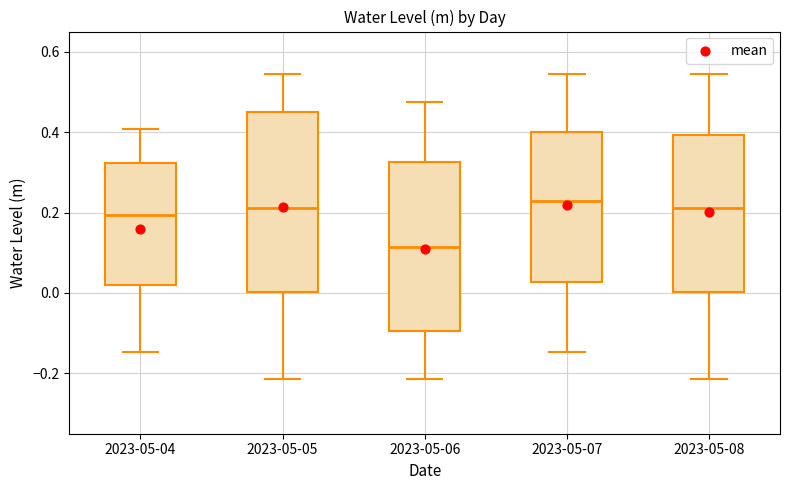

Comparing the boxes themselves (not the whiskers), which one is the tallest?

2023-05-05